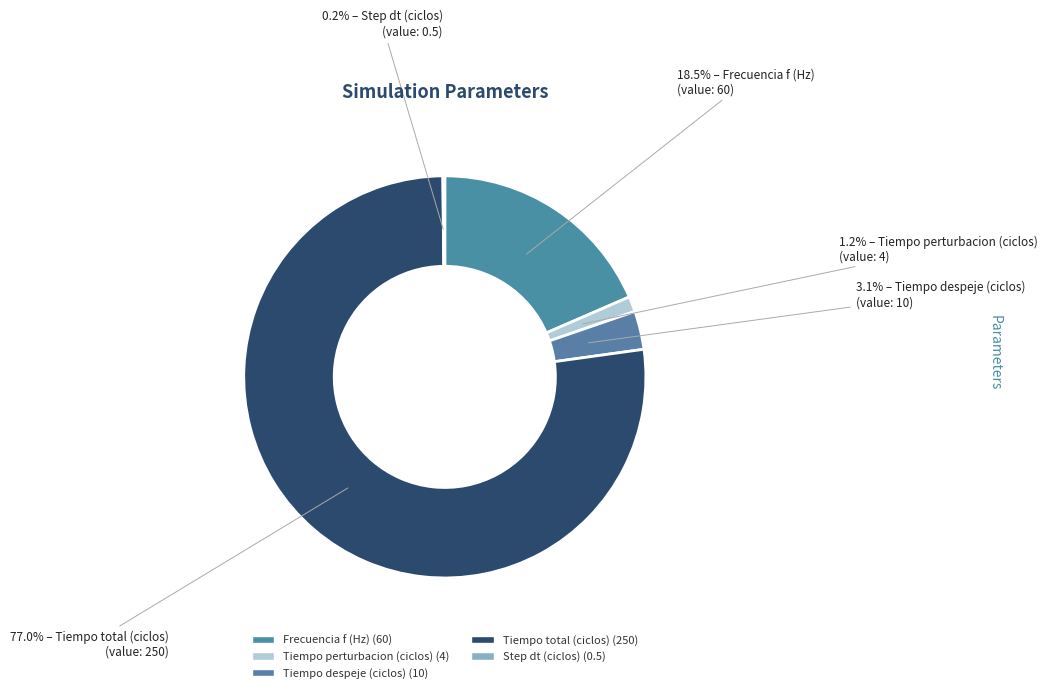

Rank the categories by value from lowest to highest.

Step dt (ciclos), Tiempo perturbacion (ciclos), Tiempo despeje (ciclos), Frecuencia f (Hz), Tiempo total (ciclos)